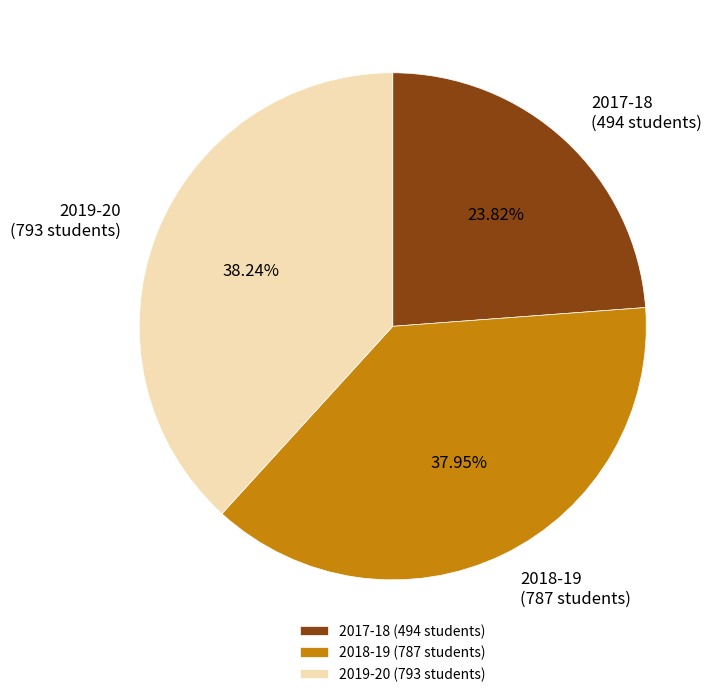

Approximately how many times larger is the value at 2017-18 compared to 2018-19?

0.6